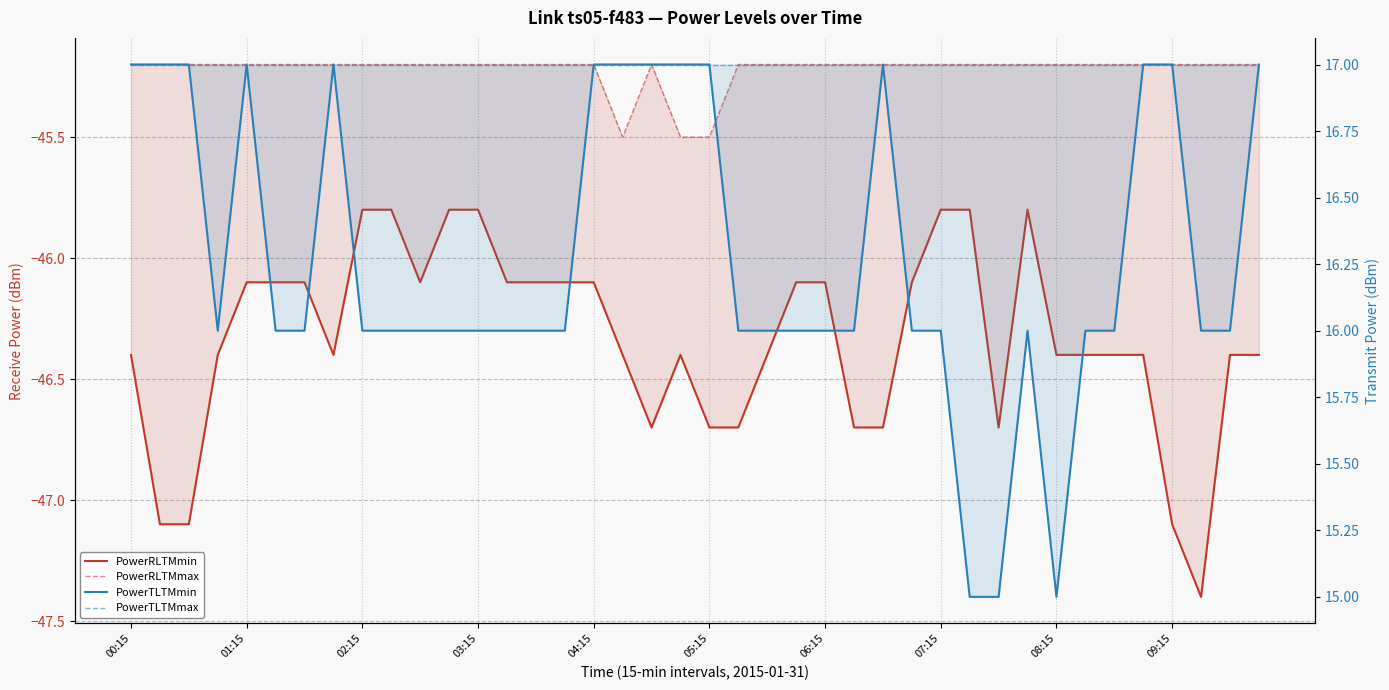

What are all the series names shown in the legend?

PowerRLTMmin, PowerRLTMmax, PowerTLTMmin, PowerTLTMmax